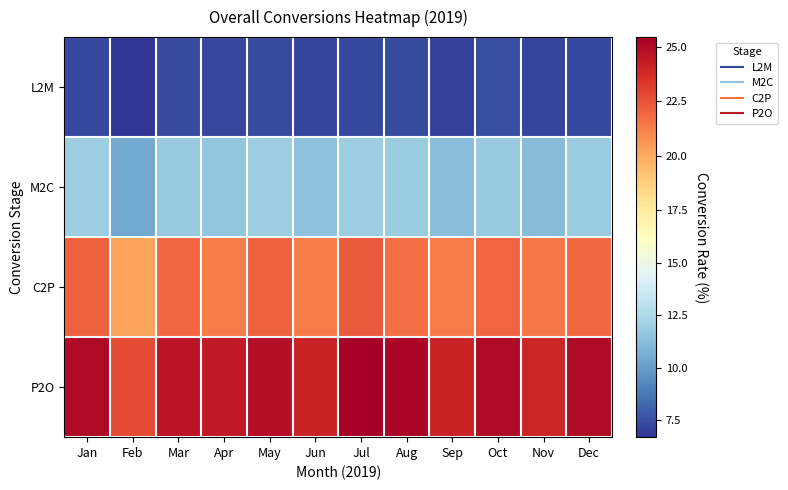

Between Aug and Feb, which is larger?

Aug